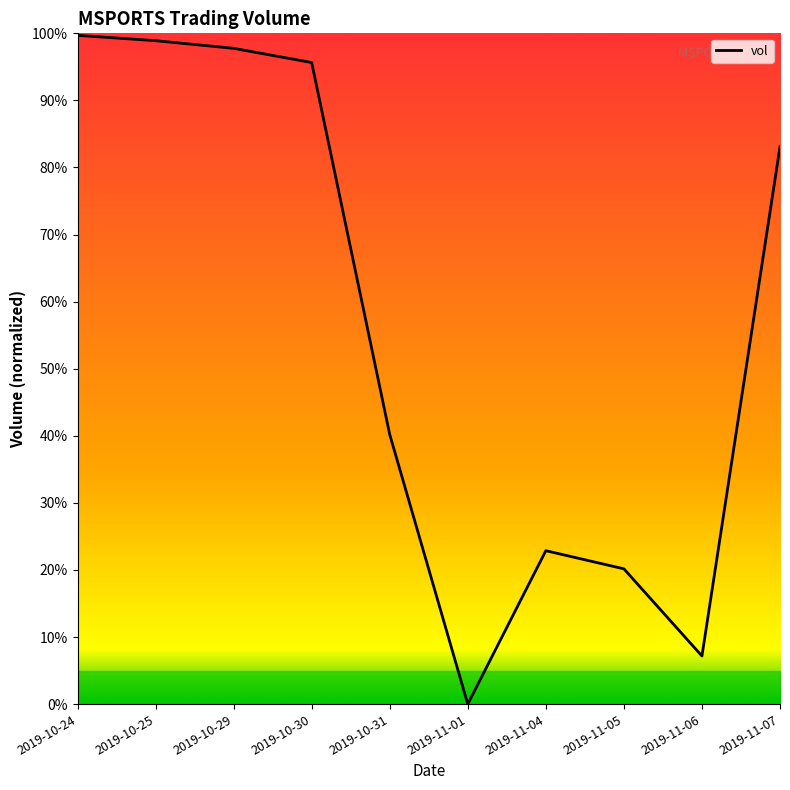

What is the sum of all values?

565.5